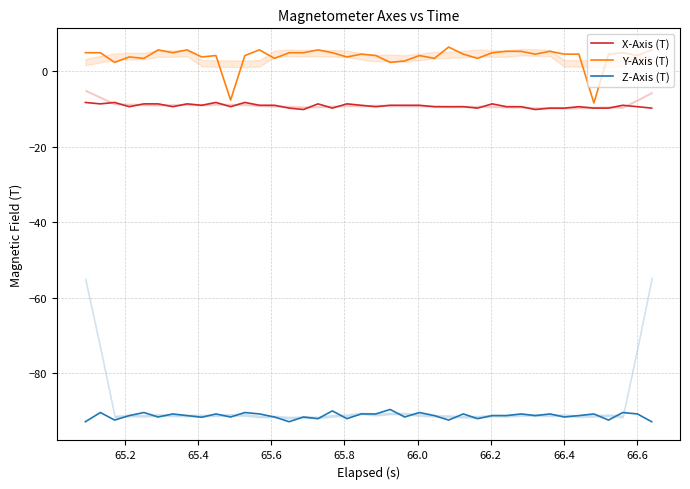

What is the value of the Y-Axis (T) point at the 14th from the left?

3.4